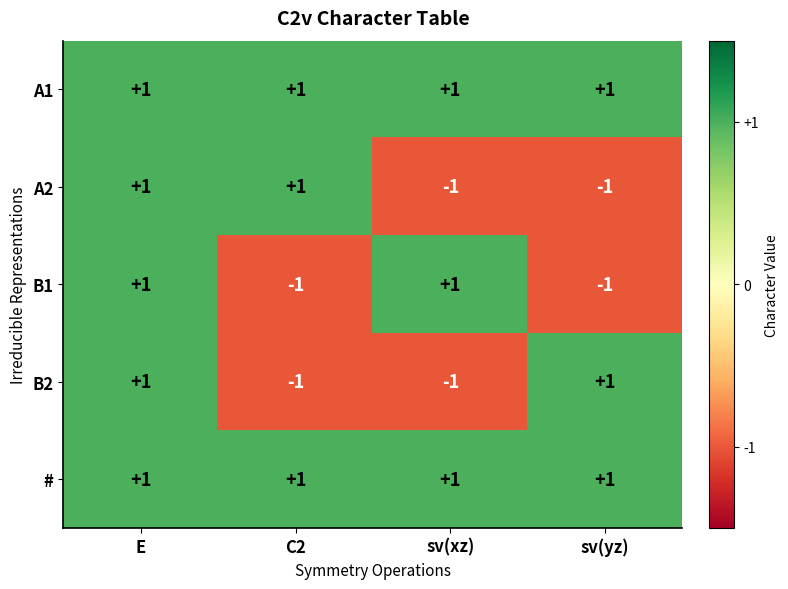

The value of B1 at E is 1. True or false?

True